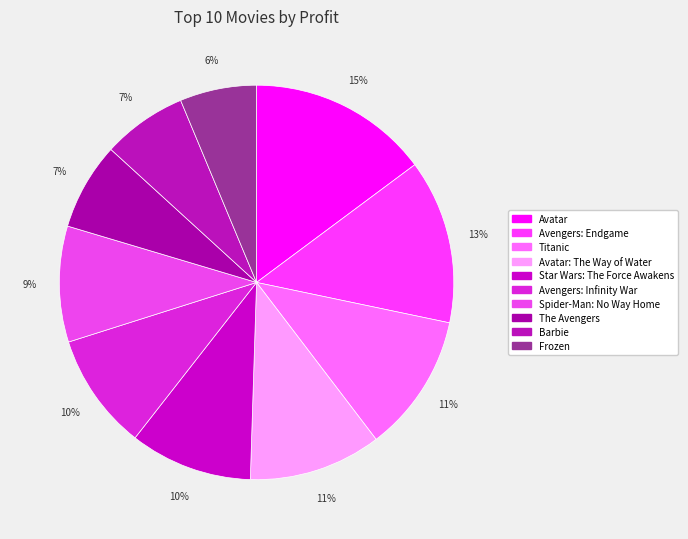

What percentage is the Titanic slice, to the nearest percent?

11%